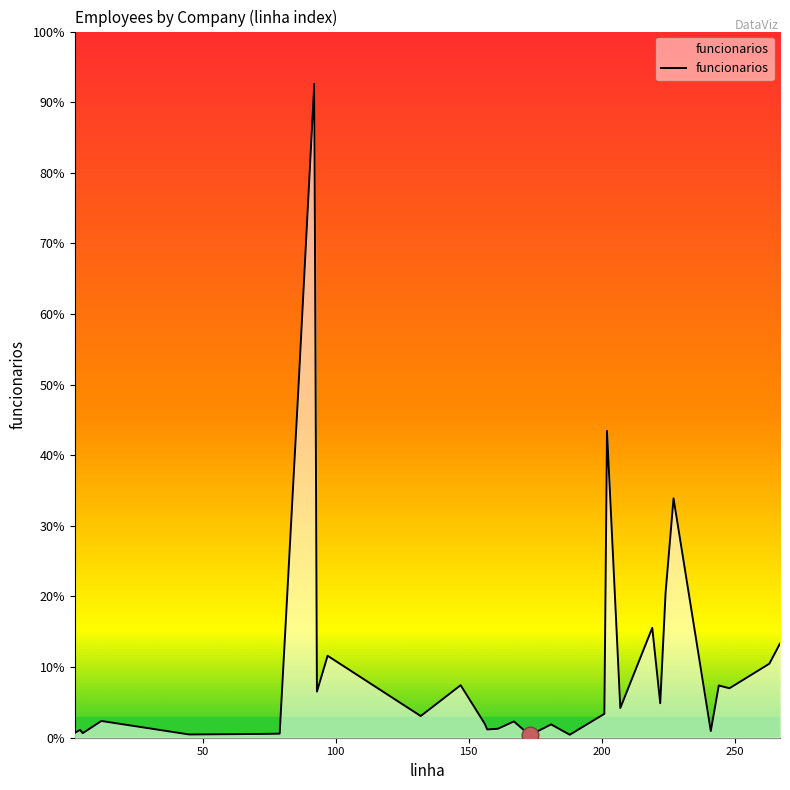

Reading left to right, what are all the values shown in this chart?

250	404	237	867	167	198	209	17995	33861	2387	4244	1122	2719	737	428	464	843	129	689	153	1236	15893	1538	5691	1787	7500	12398	346	2706	2560	3833	4878